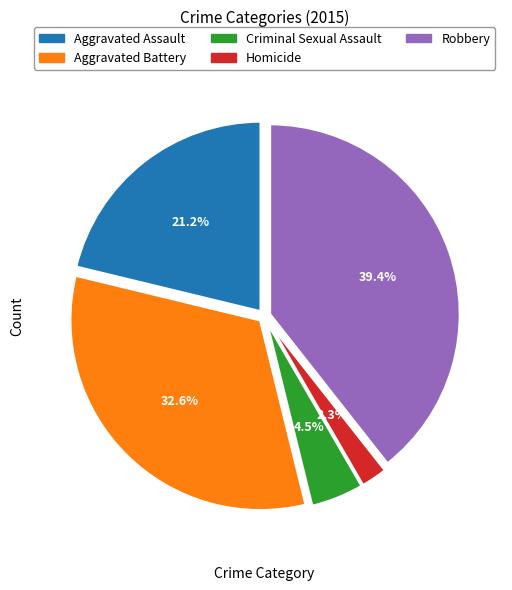

To the nearest percent, what is the average slice percentage?

20%